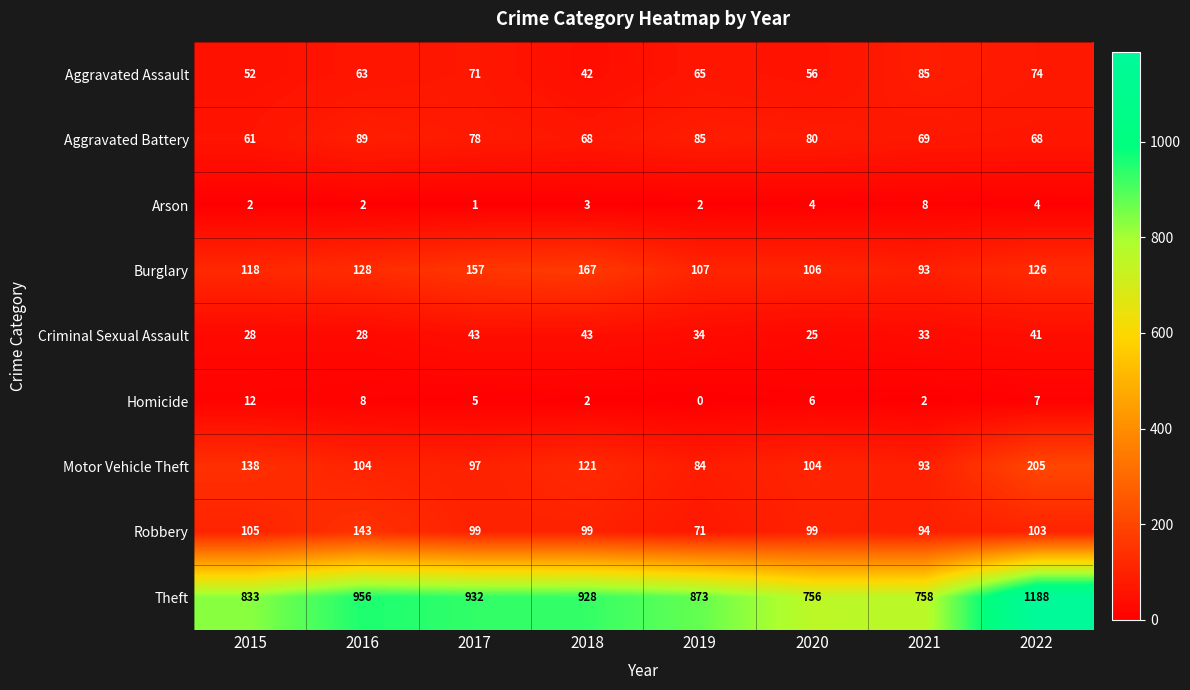

How many categories are shown in the chart?

8